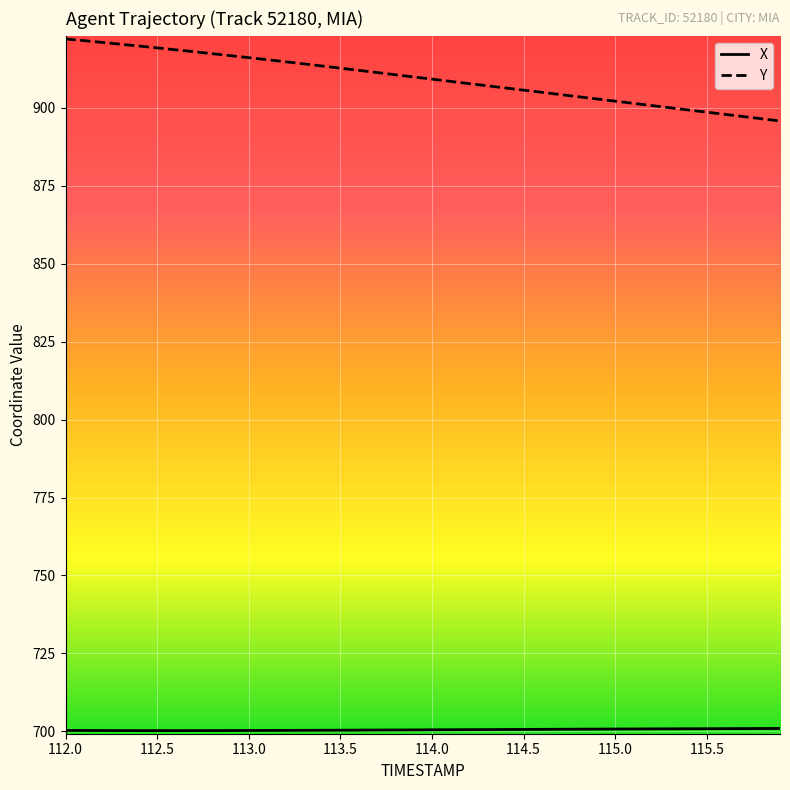

What is the difference between the maximum and minimum values in the Y series?

26.3